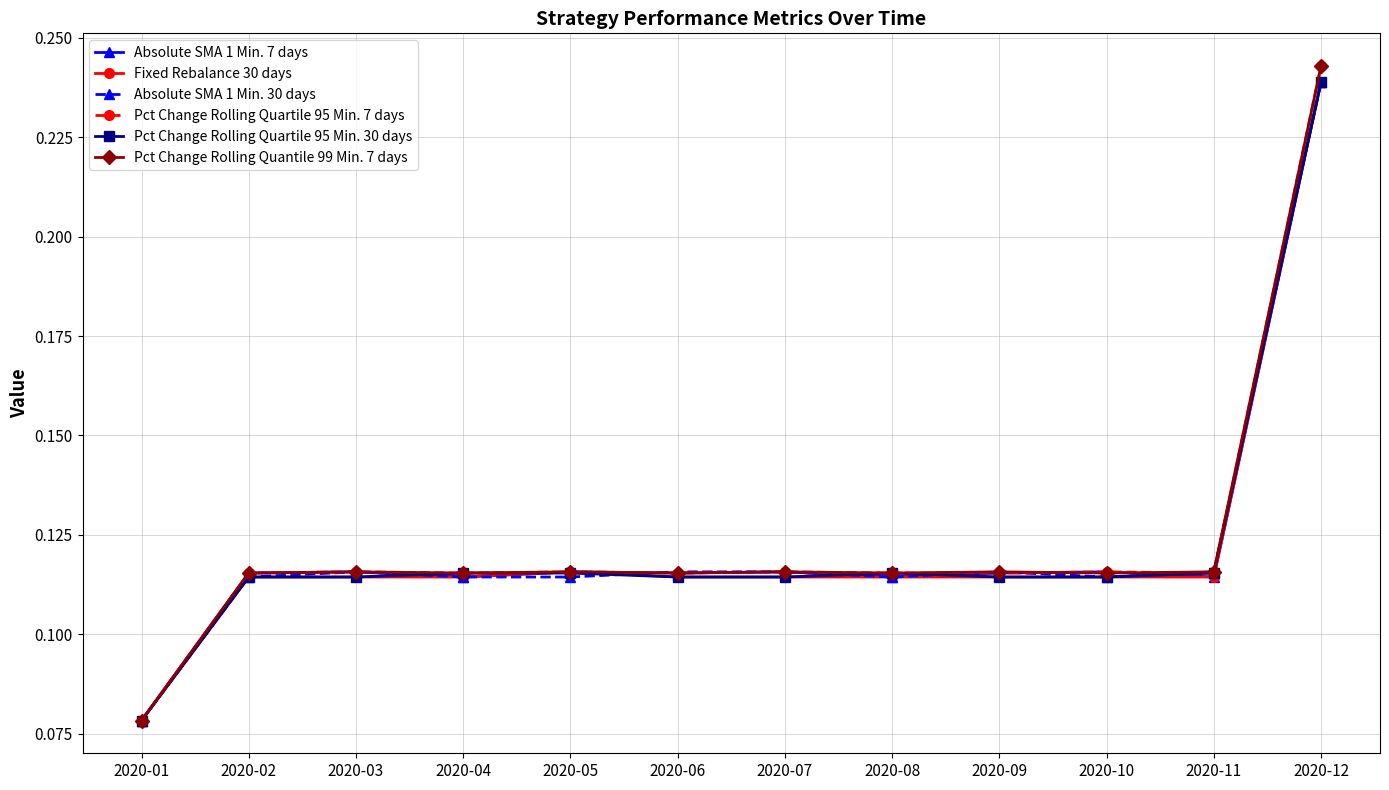

At which label does Fixed Rebalance 30 days reach its minimum?

2020-01